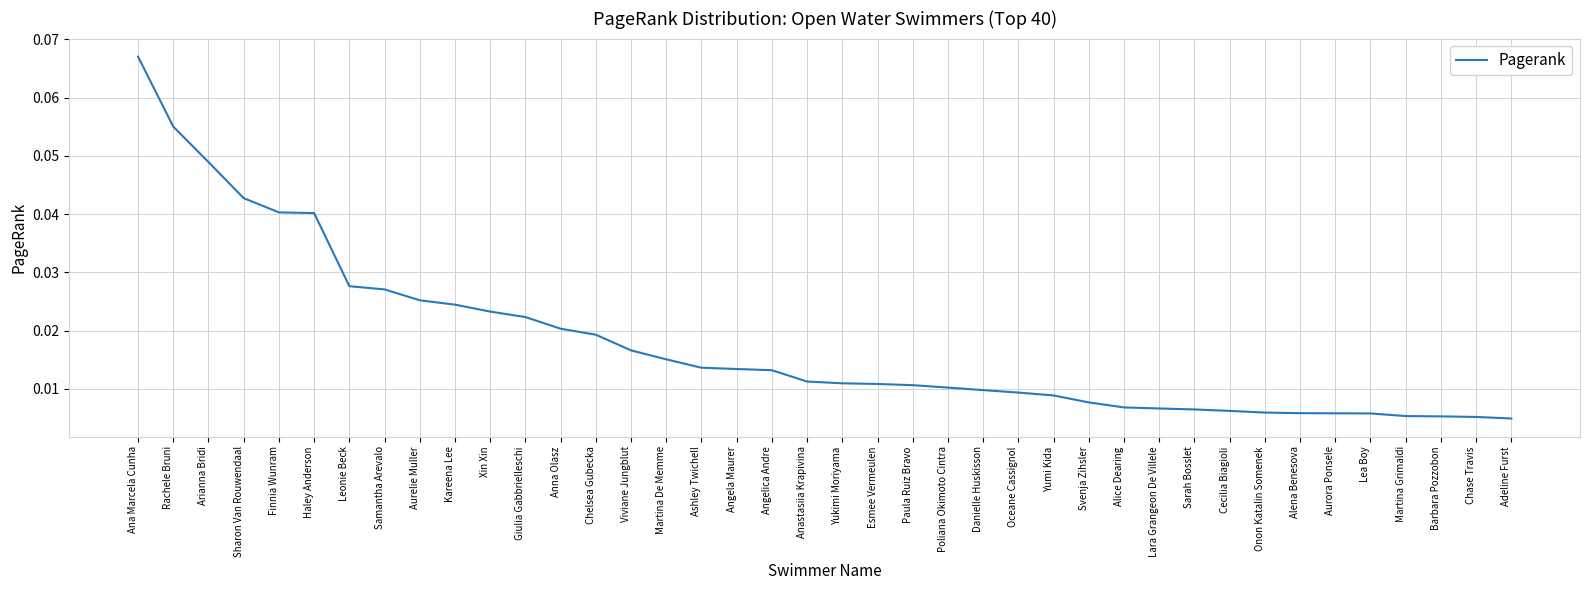

Which has a higher value, Anastasiia Krapivina or Barbara Pozzobon?

Anastasiia Krapivina